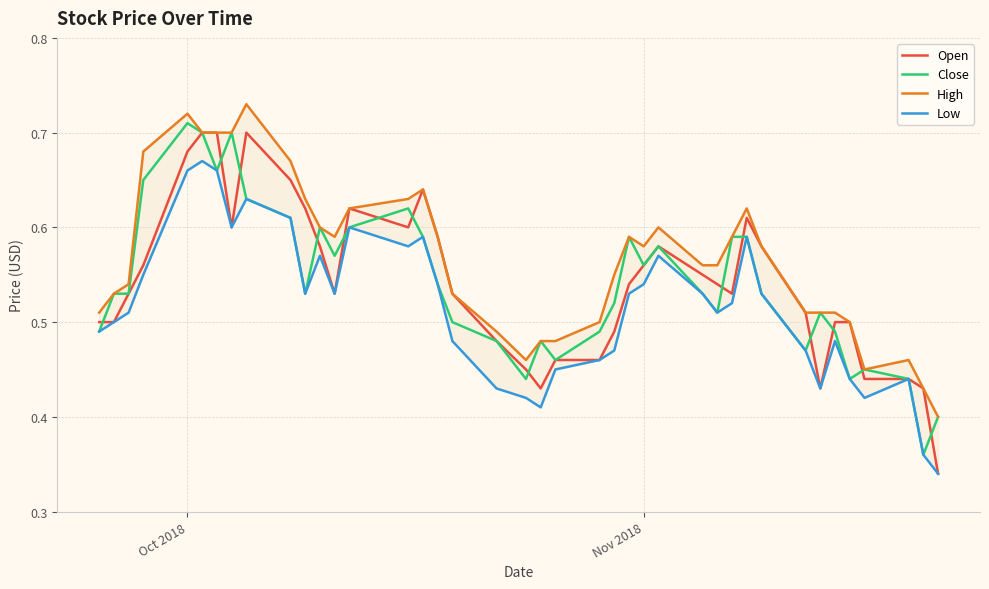

What is the greatest value displayed?

0.7